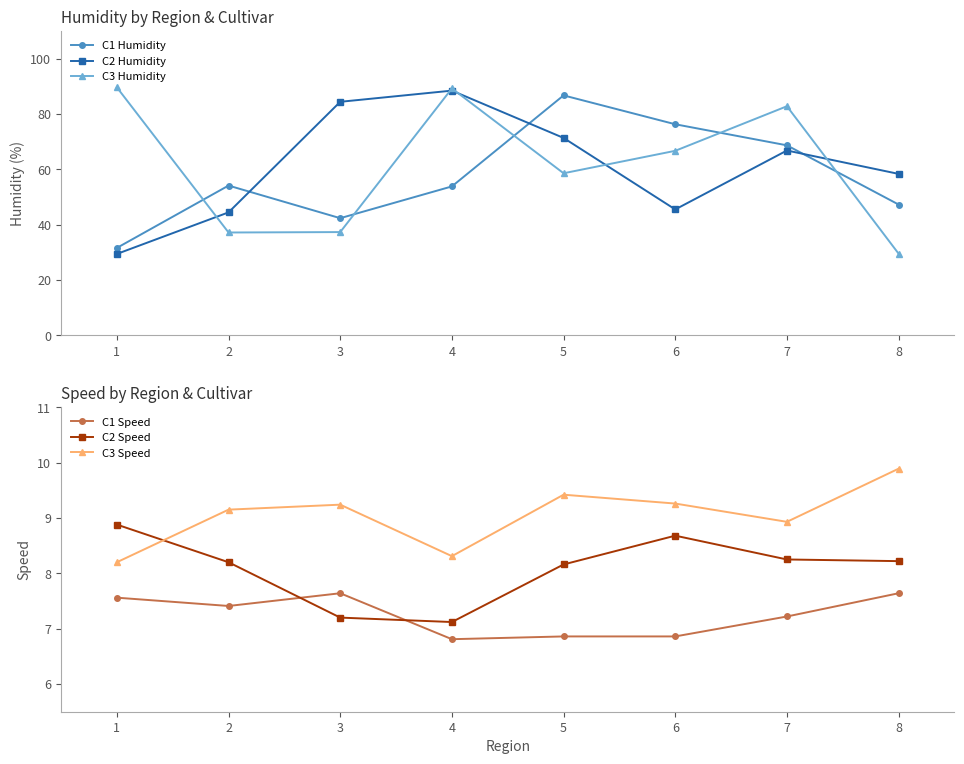

True or false: C1 Speed has a value of 3.1 at 6.

False